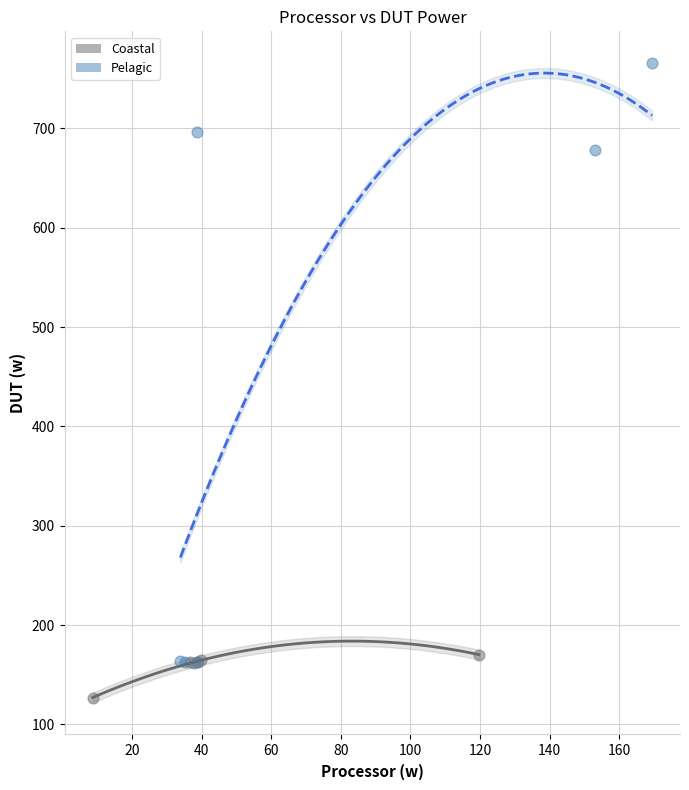

Which series has the largest Y range (max minus min)?

Pelagic